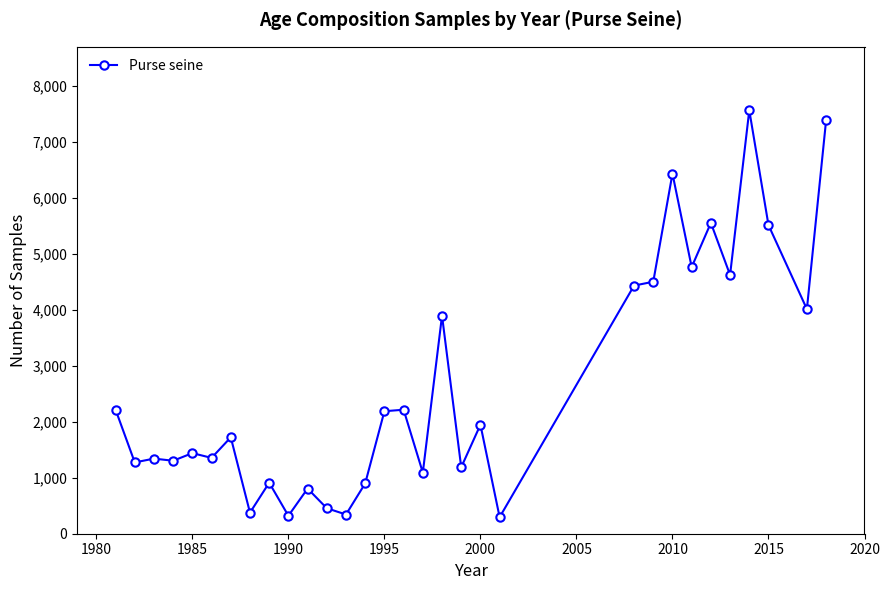

How many lines are shown in the chart?

1